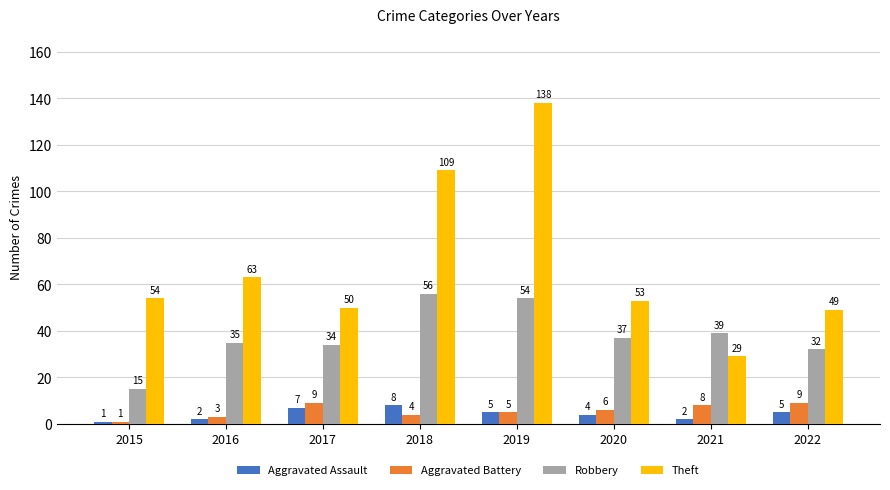

Reading left to right, what are all the values shown in this chart?

Aggravated Assault: 2015=1	2016=2	2017=7	2018=8	2019=5	2020=4	2021=2	2022=5
Aggravated Battery: 2015=1	2016=3	2017=9	2018=4	2019=5	2020=6	2021=8	2022=9
Robbery: 2015=15	2016=35	2017=34	2018=56	2019=54	2020=37	2021=39	2022=32
Theft: 2015=54	2016=63	2017=50	2018=109	2019=138	2020=53	2021=29	2022=49